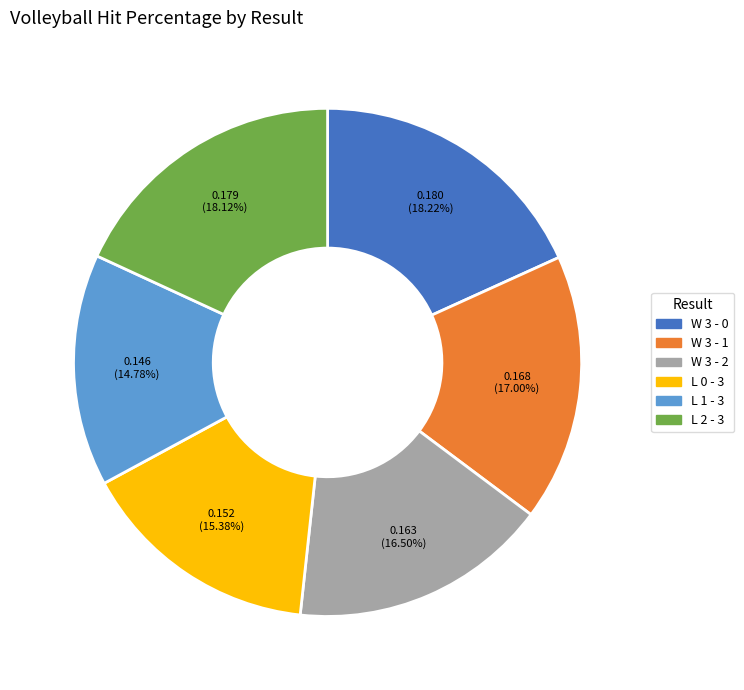

Is it true that L 1 - 3 is 15% of the pie?

True